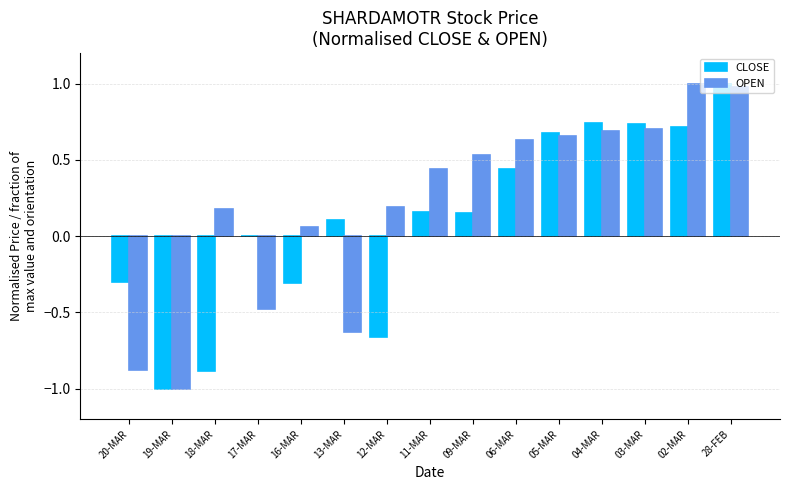

At which label is OPEN closest to 0?

16-MAR